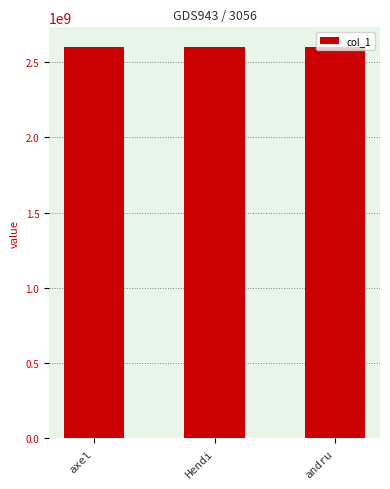

At which label is the value closest to 2602104478?

axel